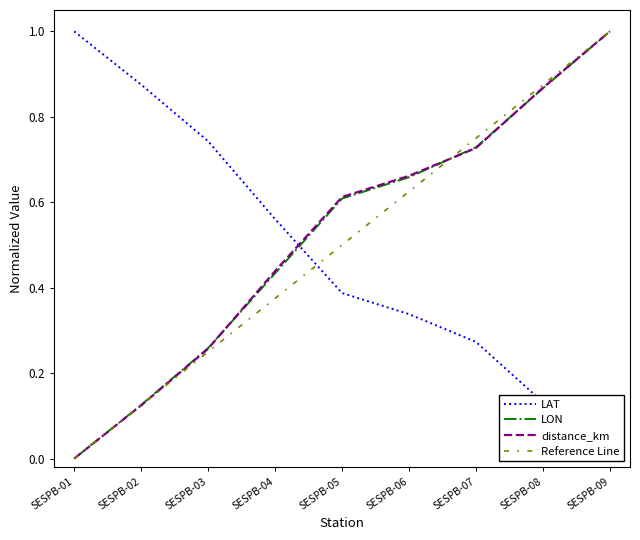

Does the chart have visible grid lines?

No